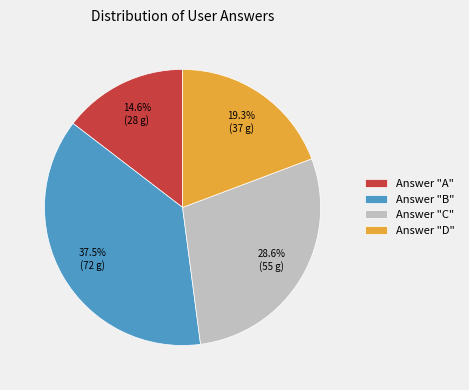

How many slices are in this pie chart?

4